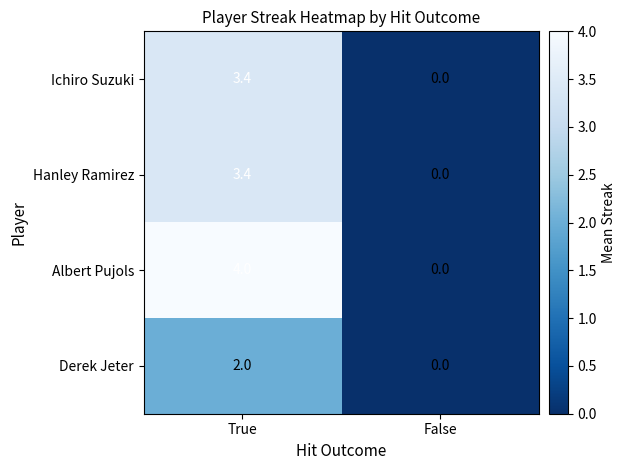

Reading left to right, extract all data points from this chart.

Ichiro Suzuki: True=3.4	False=0.0
Hanley Ramirez: True=3.4	False=0.0
Albert Pujols: True=4.0	False=0.0
Derek Jeter: True=2.0	False=0.0